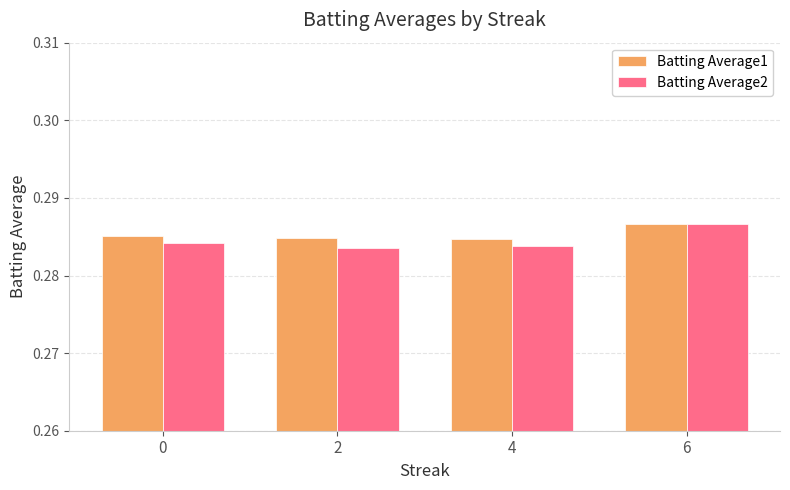

How many groups of bars are there?

4